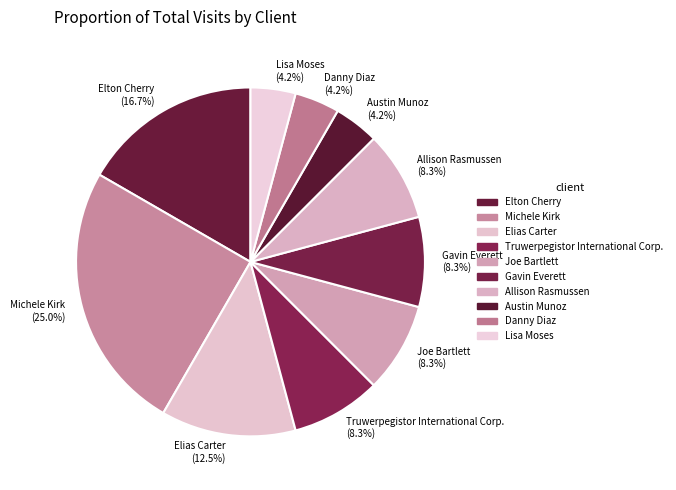

Between Joe Bartlett and Elias Carter, which is larger?

Elias Carter